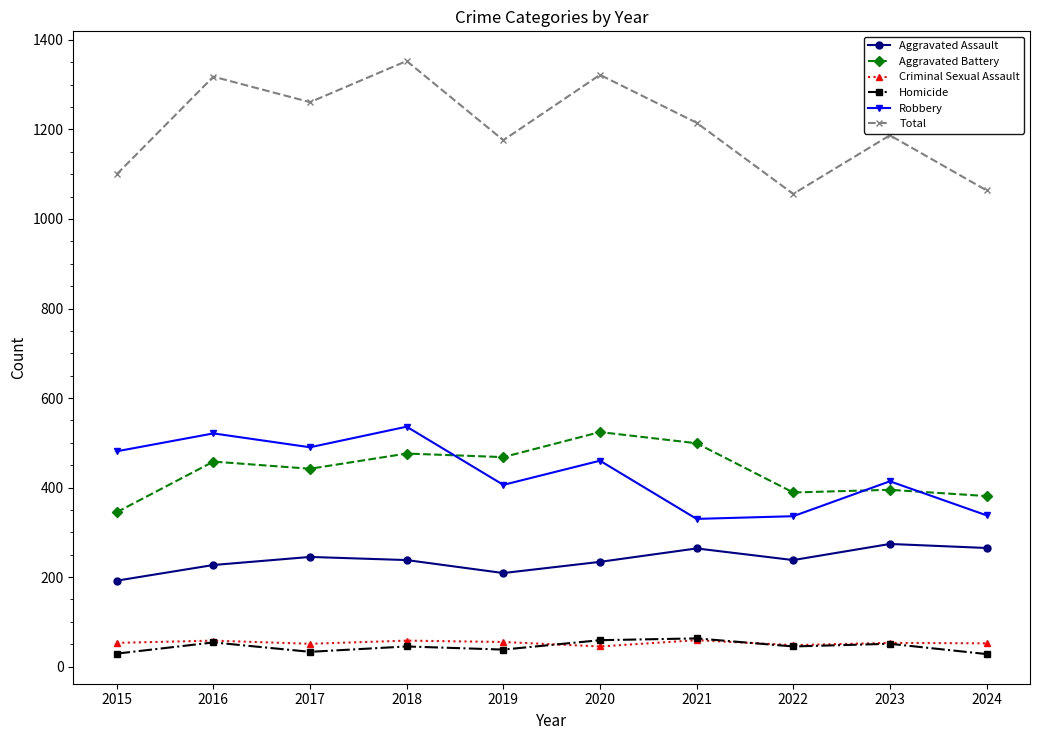

True or false: Criminal Sexual Assault and Aggravated Assault intersect in this chart.

False